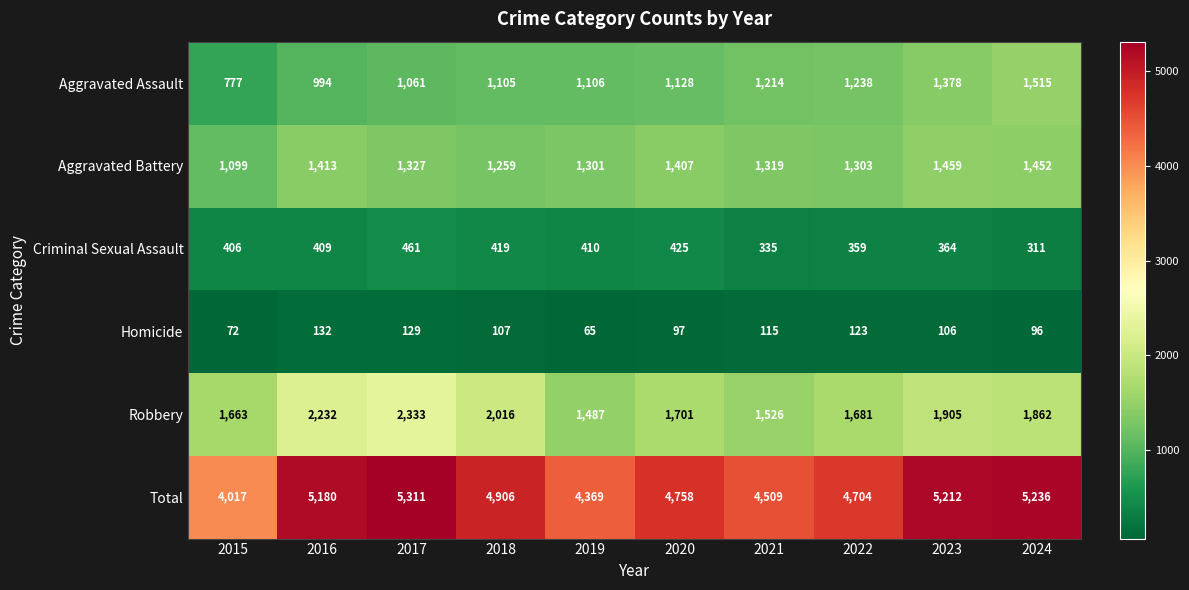

Which series has the largest range (max minus min)?

Total